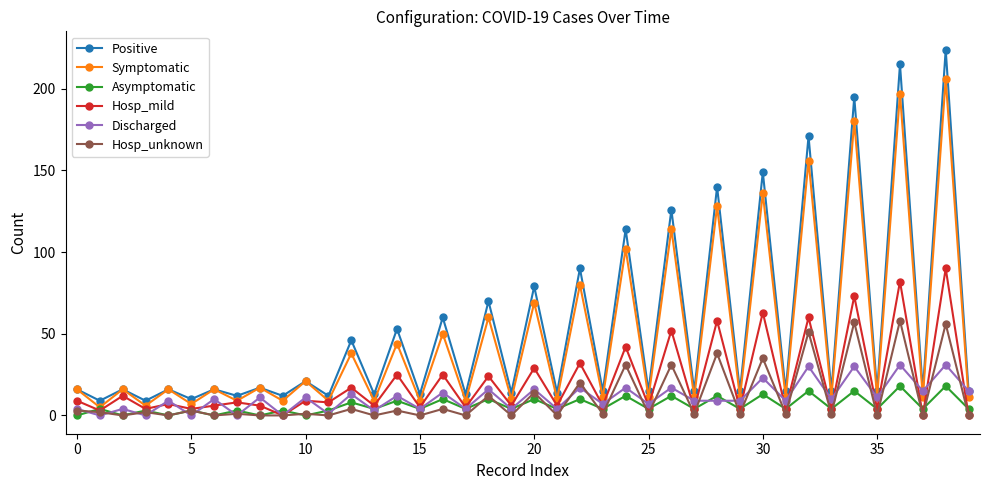

What are all the series names shown in the legend?

Positive, Symptomatic, Asymptomatic, Hosp_mild, Discharged, Hosp_unknown